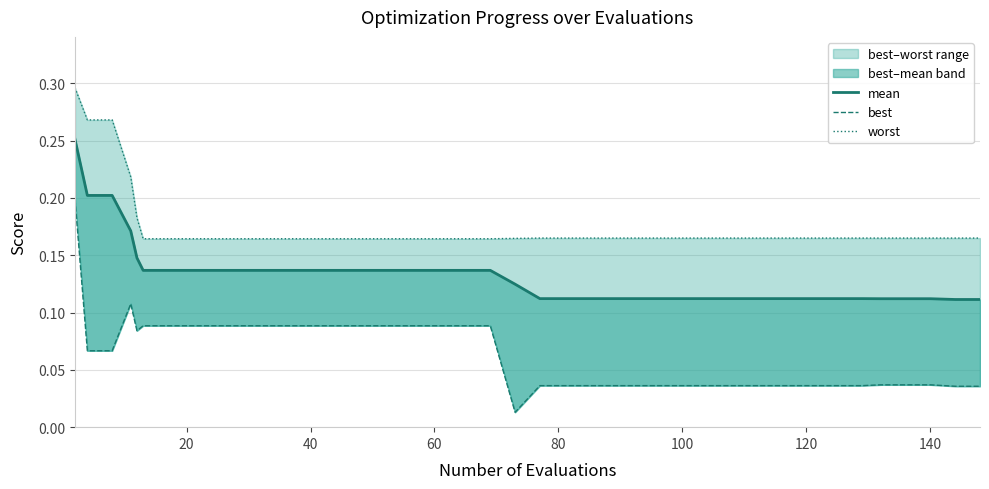

Reading right to left, transcribe all the data shown in this chart.

mean: 0.1	0.1	0.1	0.1	0.1	0.1	0.1	0.1	0.1	0.1	0.1	0.1	0.1	0.1	0.1	0.1	0.1	0.1	0.1	0.1	0.1	0.1	0.1	0.1	0.1	0.1	0.1	0.1	0.1	0.1	0.1	0.1	0.1	0.1	0.1	0.1	0.2	0.2	0.2	0.3
best: 0.0	0.0	0.0	0.0	0.0	0.0	0.0	0.0	0.0	0.0	0.0	0.0	0.0	0.0	0.0	0.0	0.0	0.0	0.0	0.0	0.1	0.1	0.1	0.1	0.1	0.1	0.1	0.1	0.1	0.1	0.1	0.1	0.1	0.1	0.1	0.1	0.1	0.1	0.1	0.2
worst: 0.2	0.2	0.2	0.2	0.2	0.2	0.2	0.2	0.2	0.2	0.2	0.2	0.2	0.2	0.2	0.2	0.2	0.2	0.2	0.2	0.2	0.2	0.2	0.2	0.2	0.2	0.2	0.2	0.2	0.2	0.2	0.2	0.2	0.2	0.2	0.2	0.2	0.3	0.3	0.3